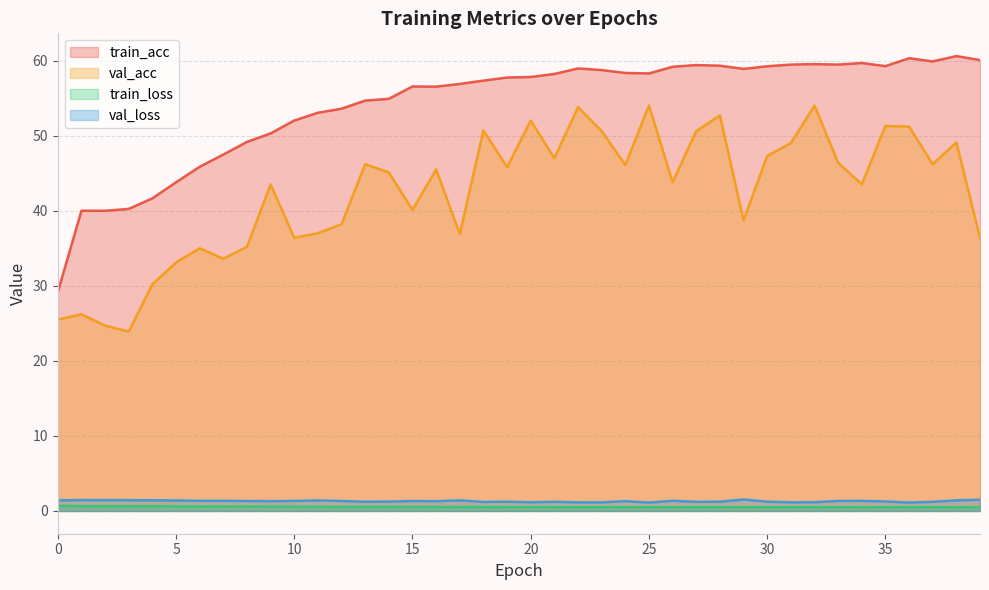

What is the difference between the val_acc values at 11 and 20?

15.0